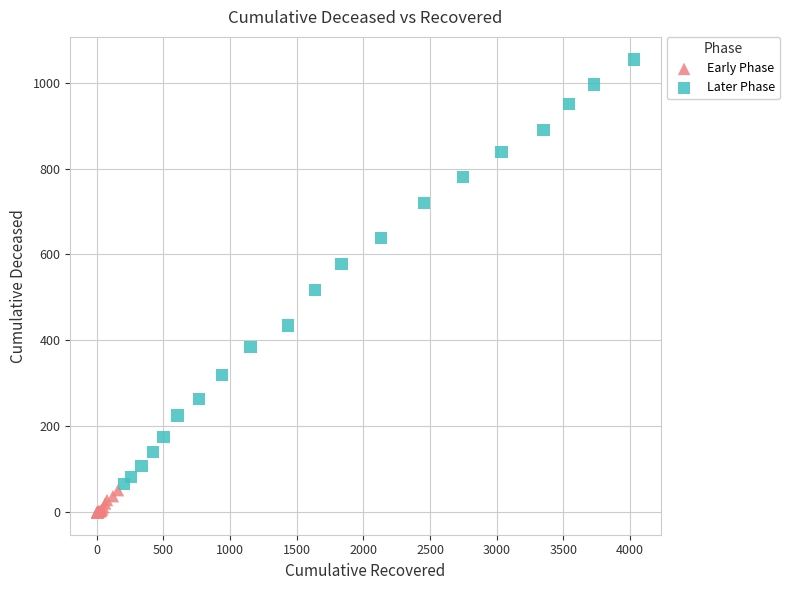

Which series contains the highest Y value?

Later Phase